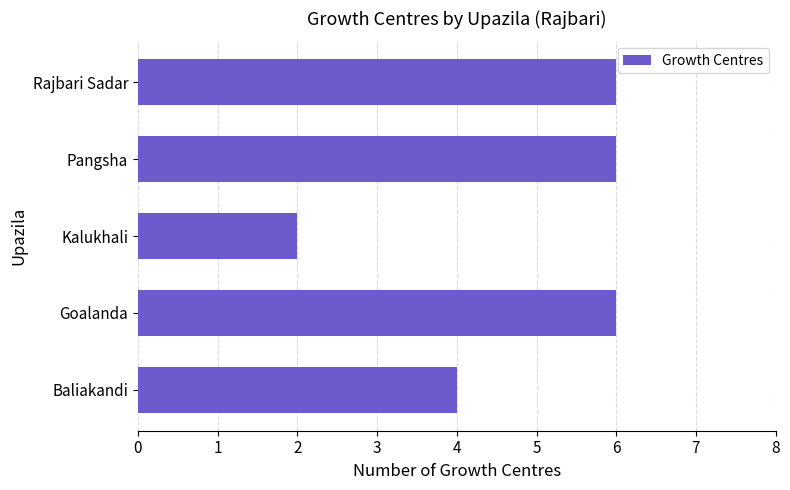

What is the average value?

5